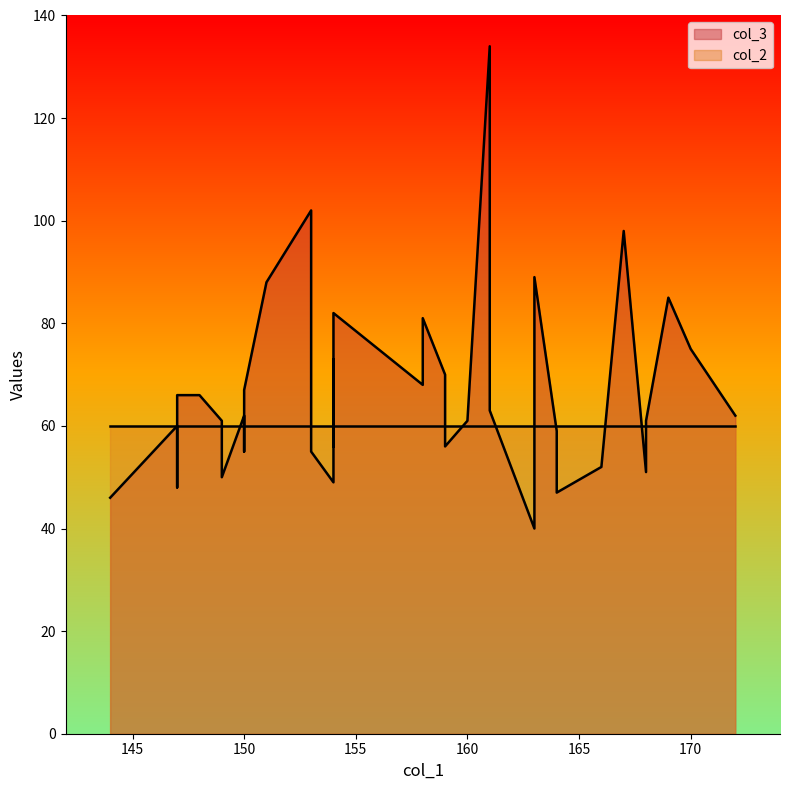

Is it true that col_2 equals 40 at 158?

False